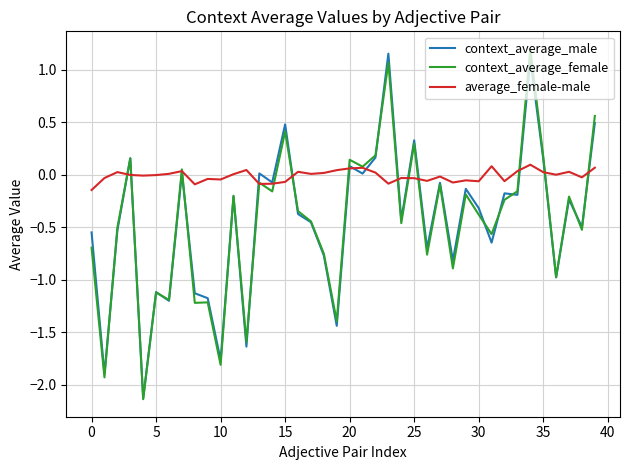

Which label corresponds to the largest value in the chart?

34